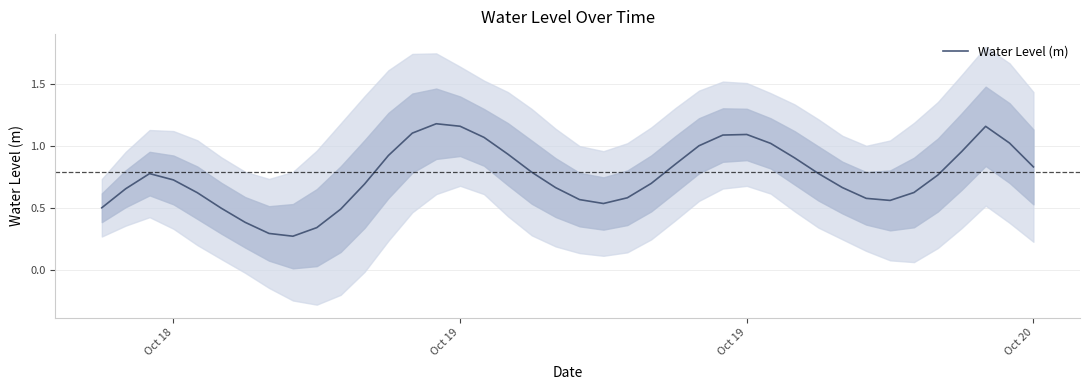

What is the maximum value shown in the chart?

1.2